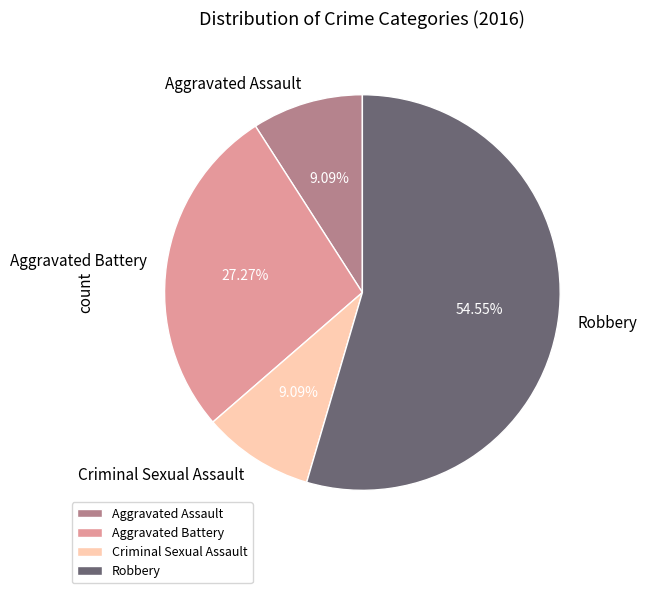

Which category accounts for the majority?

Robbery